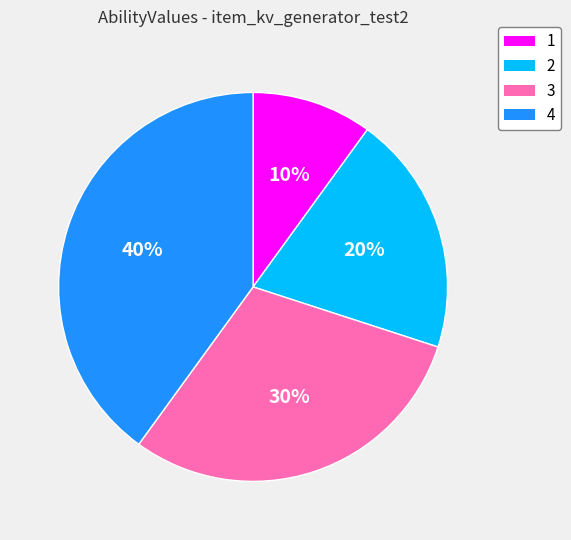

Is 3 the majority of the pie?

No